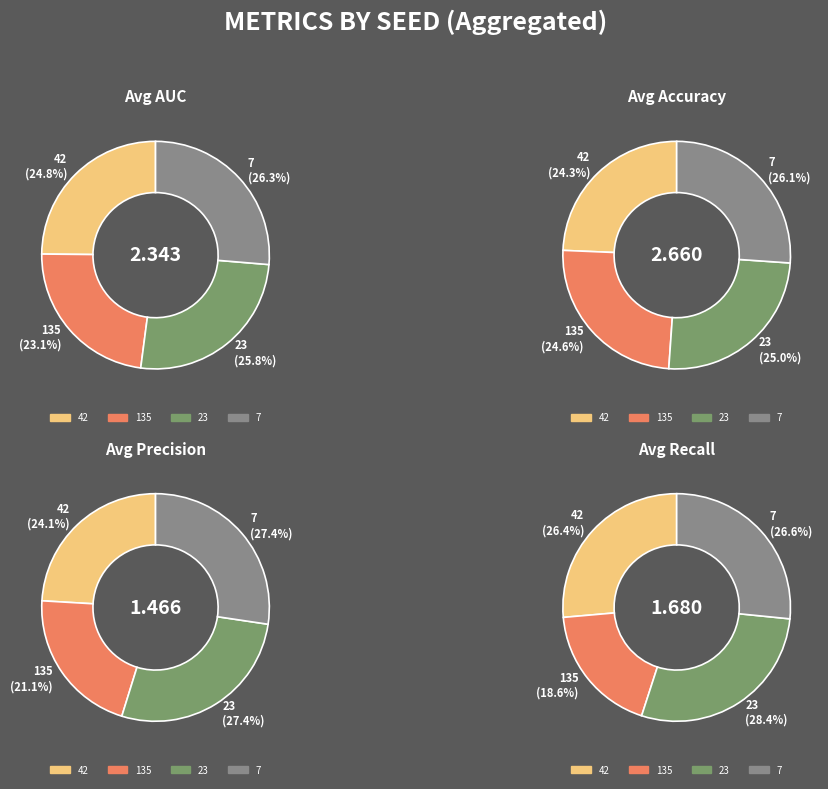

Is it true that 23 is 27% of the pie?

True